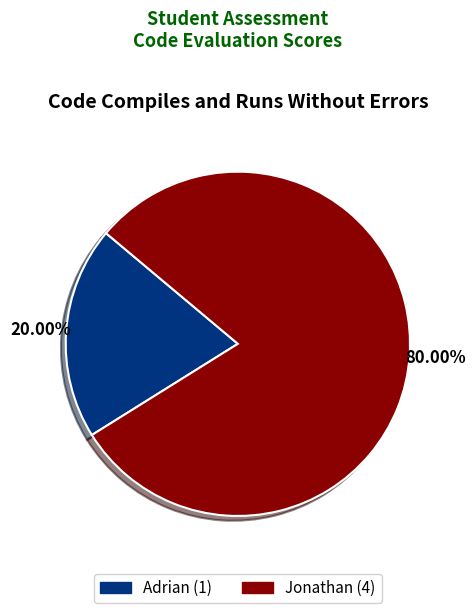

To the nearest percent, what is the difference between the Adrian and Jonathan slice percentages?

60%